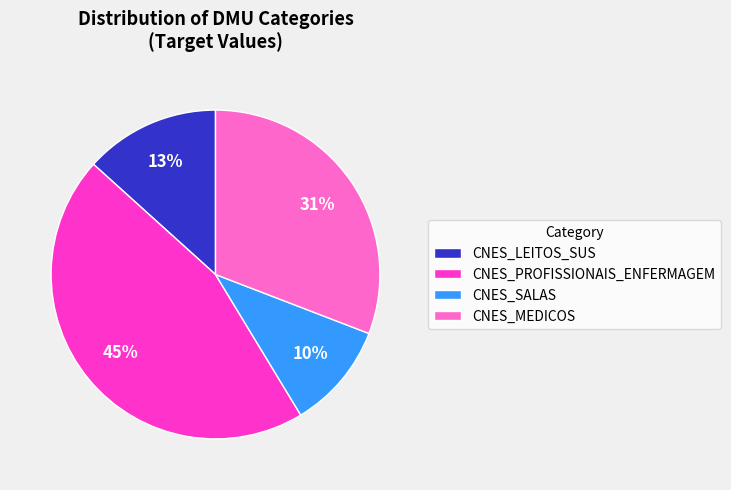

Rank the categories by value from lowest to highest.

CNES_SALAS, CNES_LEITOS_SUS, CNES_MEDICOS, CNES_PROFISSIONAIS_ENFERMAGEM